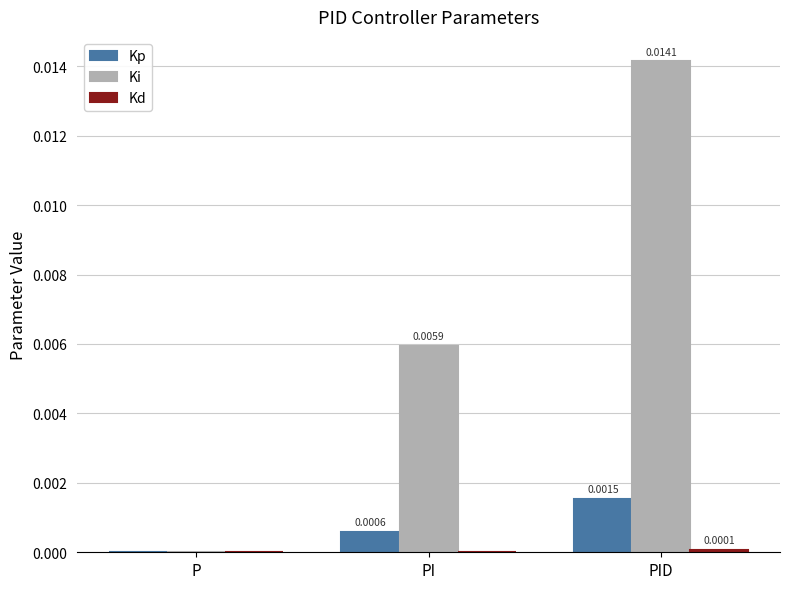

How many data points does each series have?

3